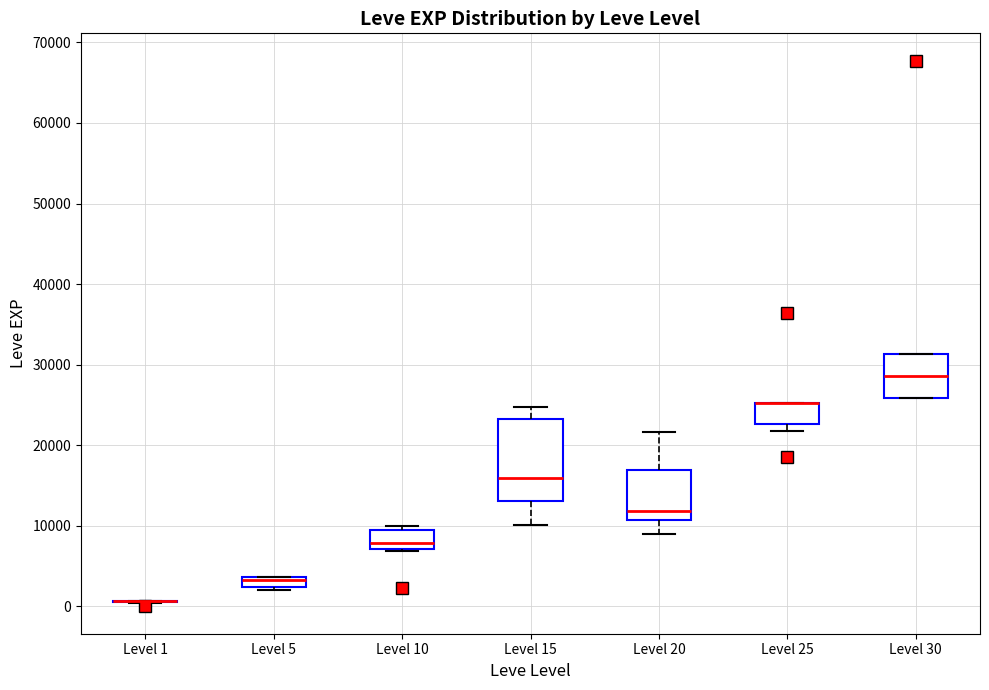

Where is the lower edge of the box for Level 10 on the y-axis? The values are not printed on the chart, so give them approximately, as read against the axis.

7000